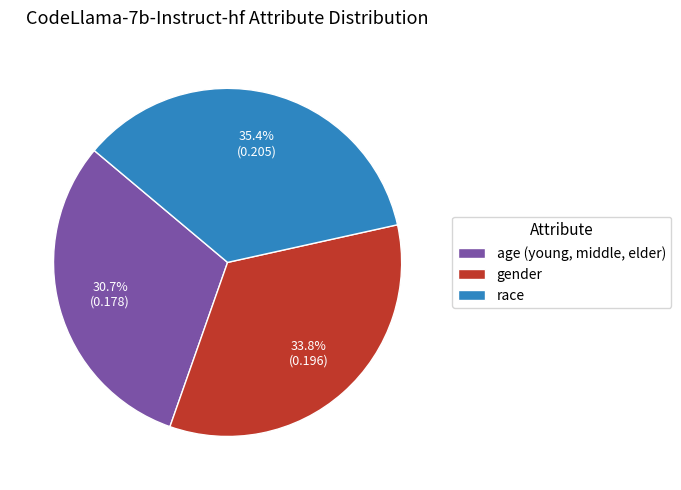

What percentage is the age (young, middle, elder) slice, to the nearest percent?

31%